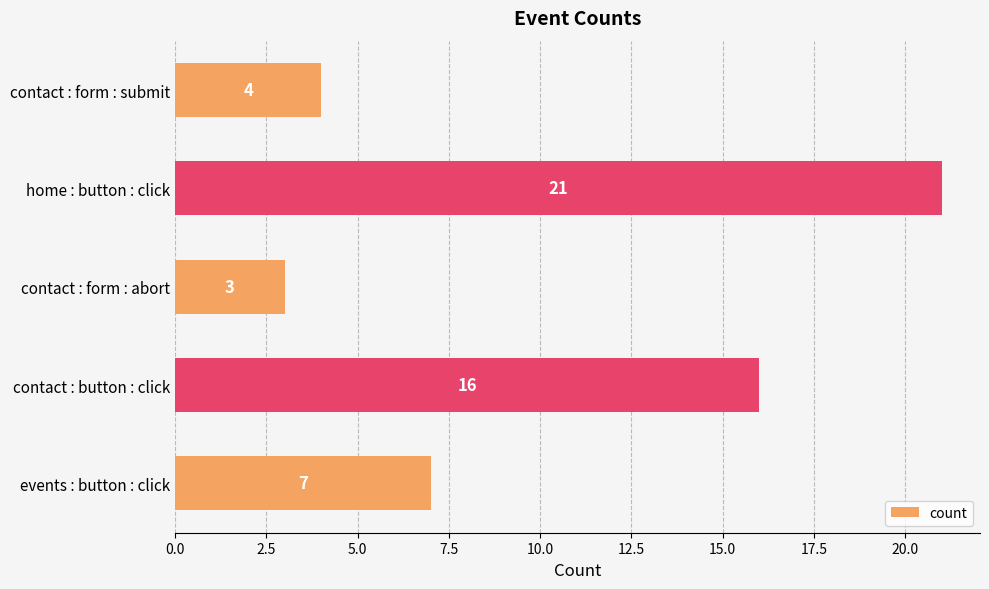

Reading bottom to top, extract all data points from this chart.

events : button : click=7	contact : button : click=16	contact : form : abort=3	home : button : click=21	contact : form : submit=4